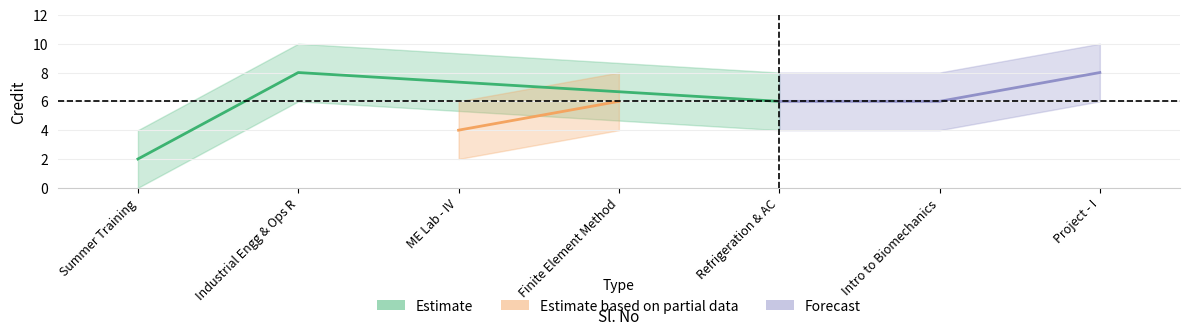

The value at 7 is 8. True or false?

True